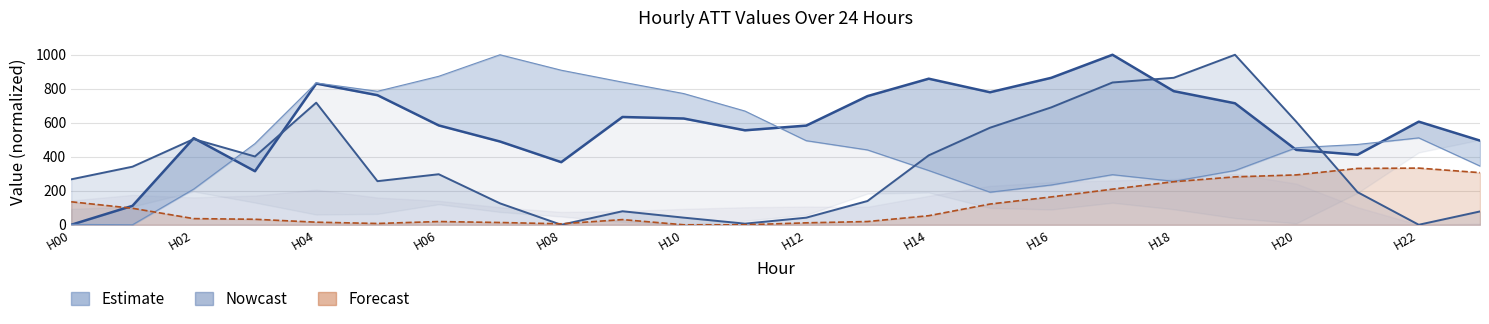

What is the value of the ATT11 point at the 17th from the left?

864.4